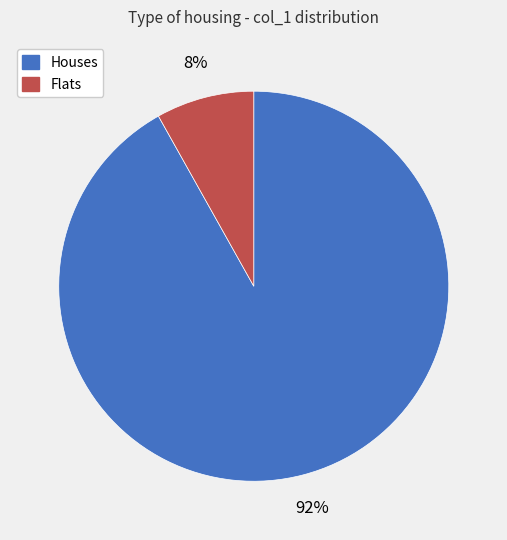

True or false: Houses accounts for 92% of the total.

True